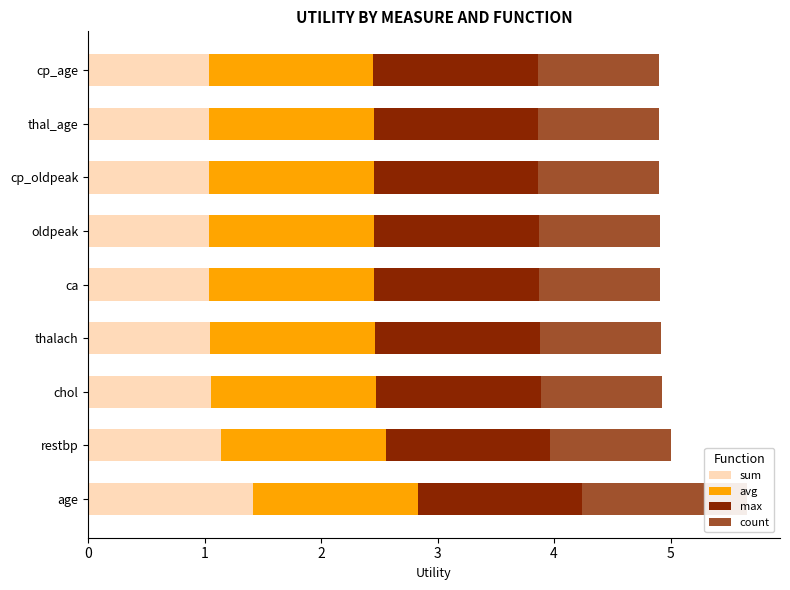

Is the value of max at 5 greater than the value of sum at 8?

No